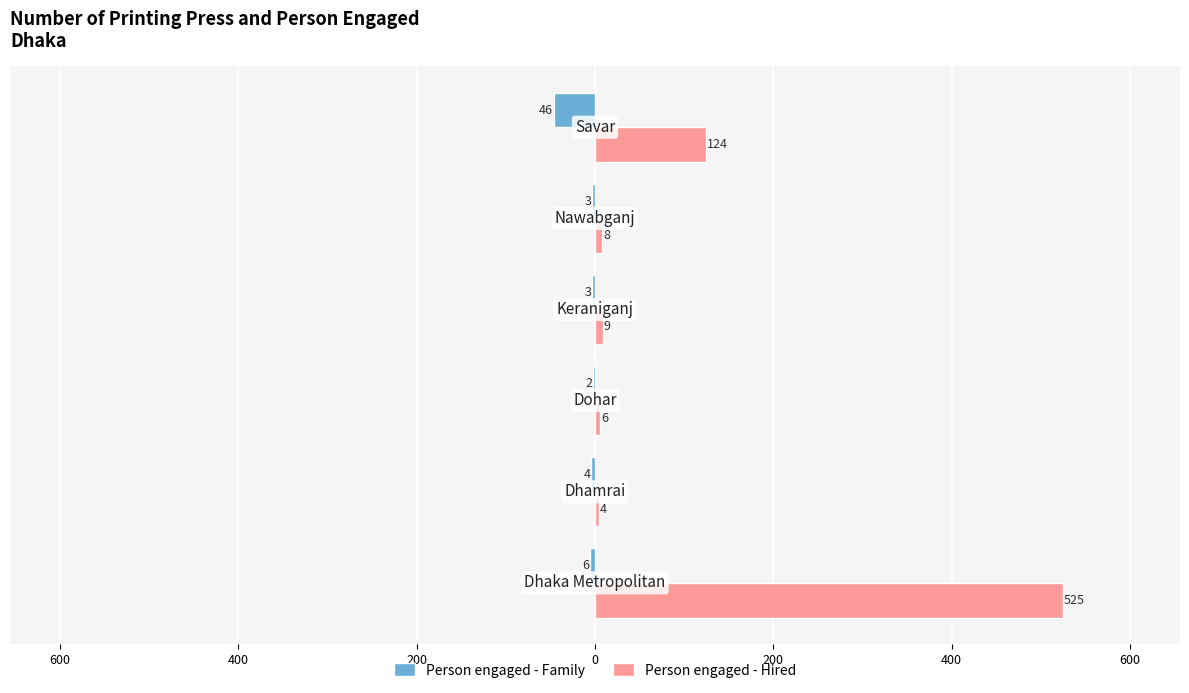

What is the sum of all Person engaged - Family values?

-64